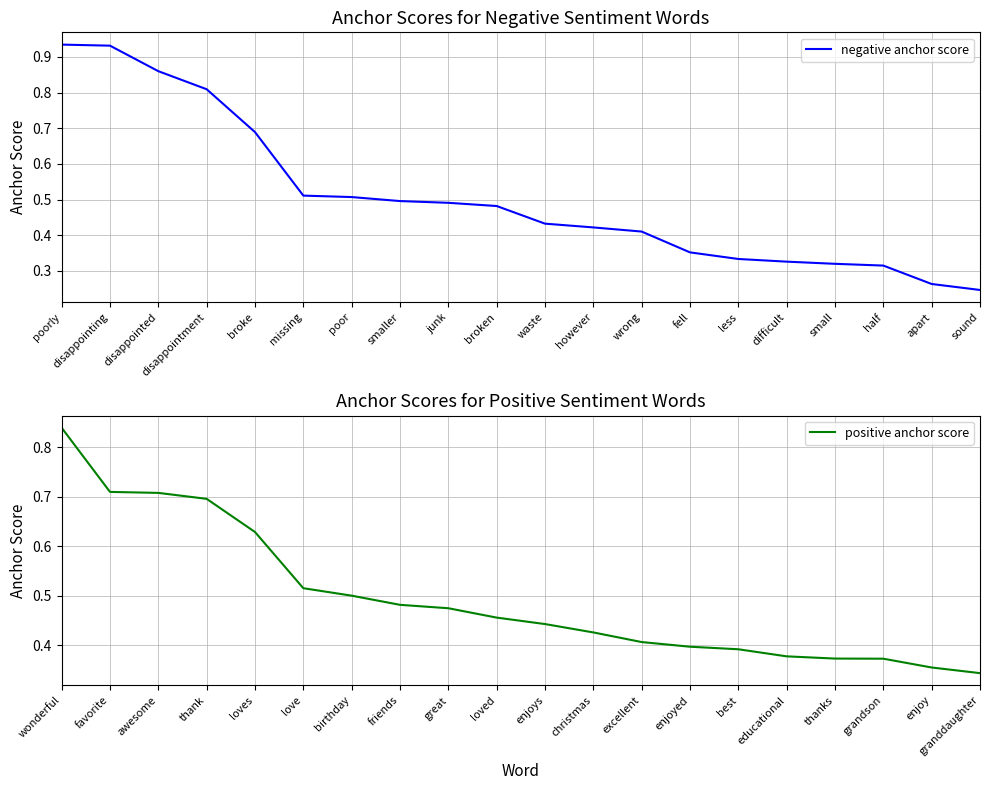

The value of positive anchor score at favorite is 0.3. True or false?

False